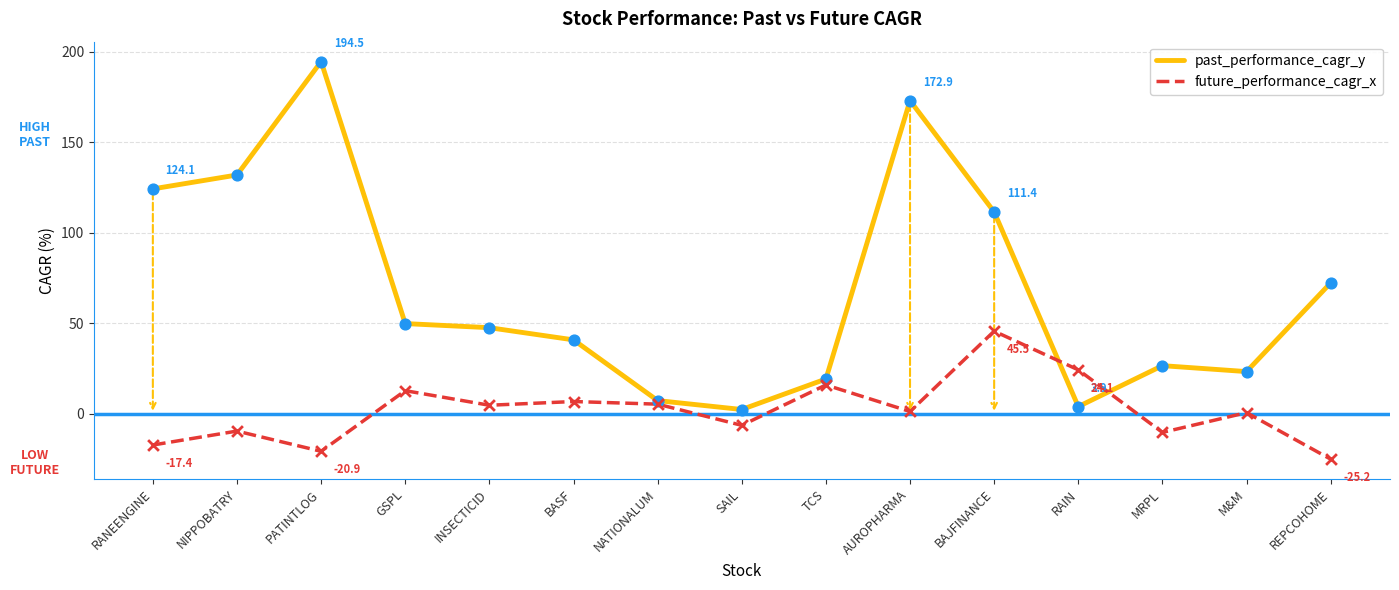

At how many categories does at least one series exceed 143?

2